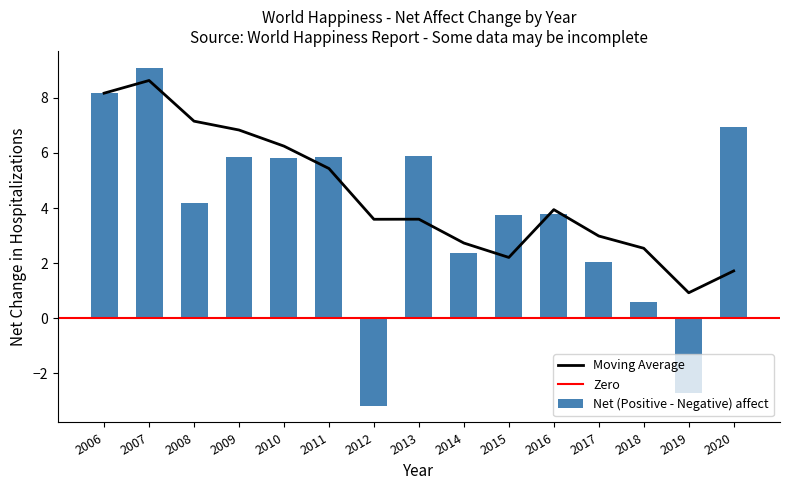

At which label does Moving Average reach its peak?

2007